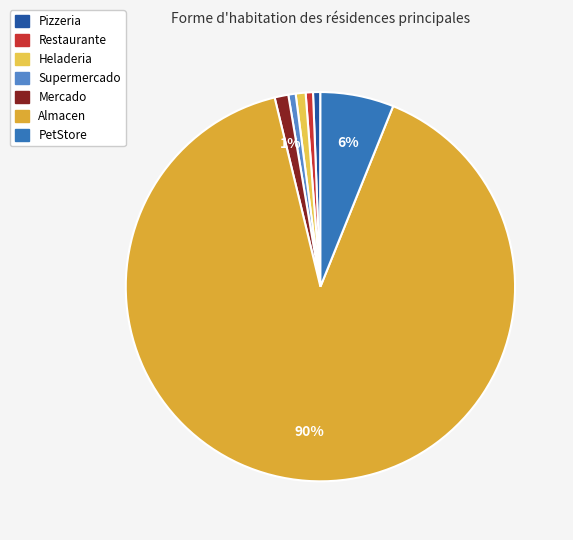

What is the majority slice?

Almacen